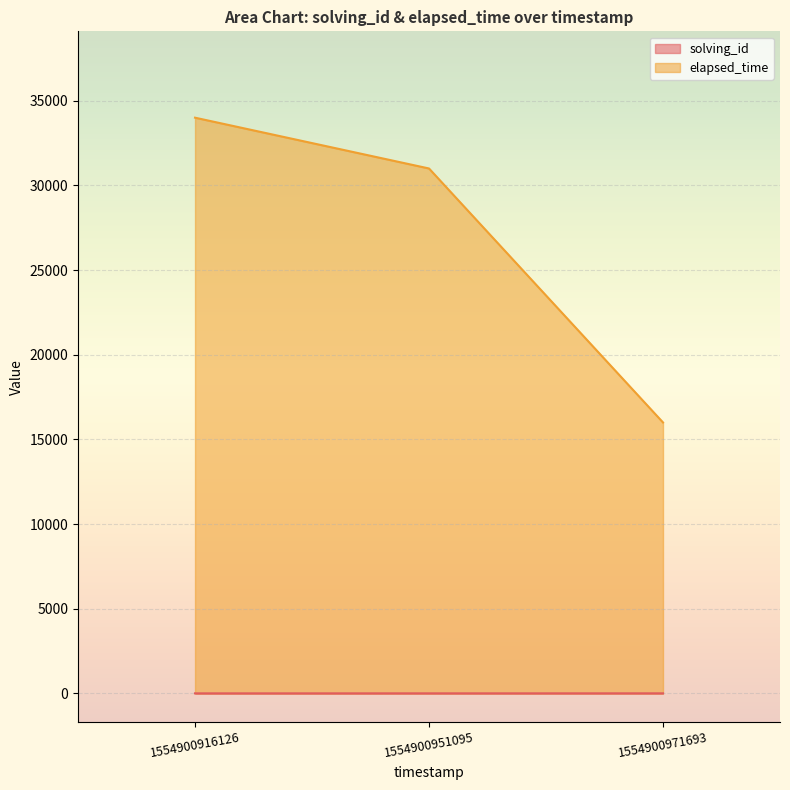

Reading left to right, extract all data points from this chart.

solving_id: 1554900916126=1	1554900951095=2	1554900971693=3
elapsed_time: 1554900916126=34000	1554900951095=31000	1554900971693=16000